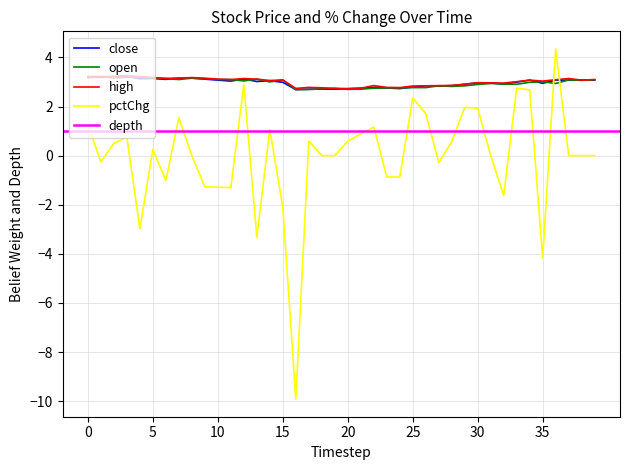

How many values in the close series are below 3?

20